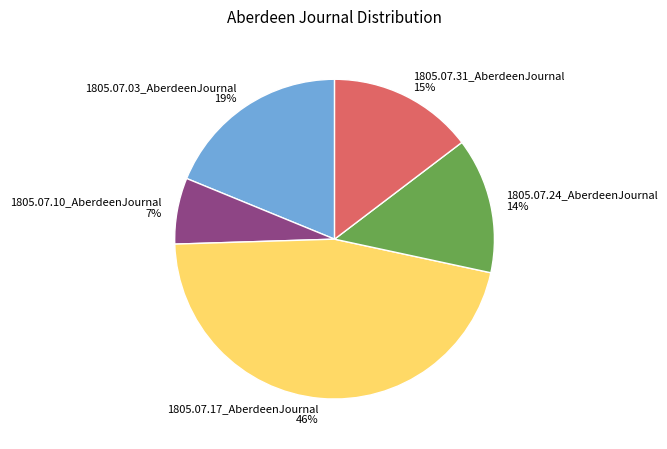

To the nearest percent, what is the difference between the 1805.07.31_AberdeenJournal and 1805.07.24_AberdeenJournal slice percentages?

1%